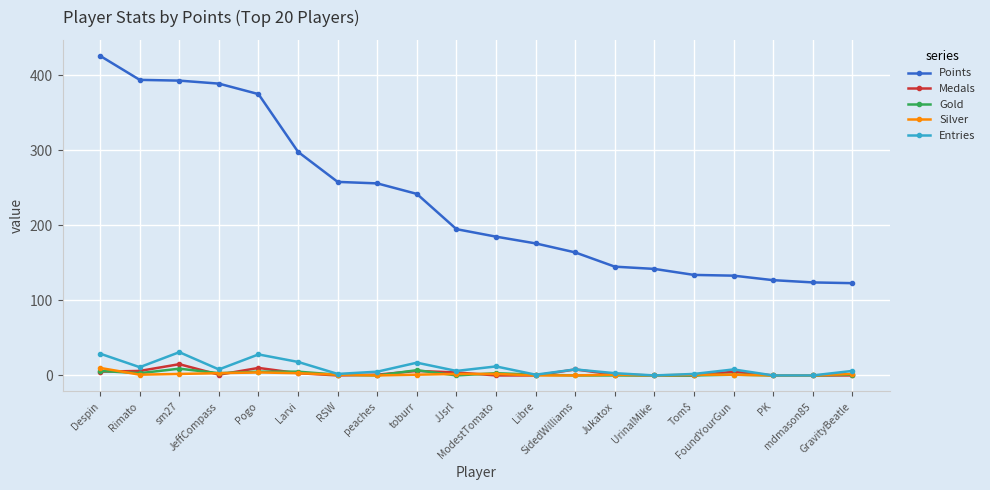

What is the value of the Points point at the 7th from the left?

258